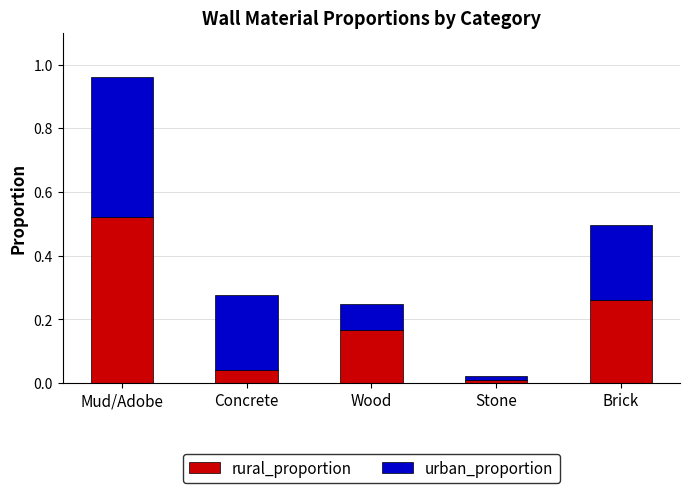

At which label does rural_proportion reach its peak?

Mud/Adobe